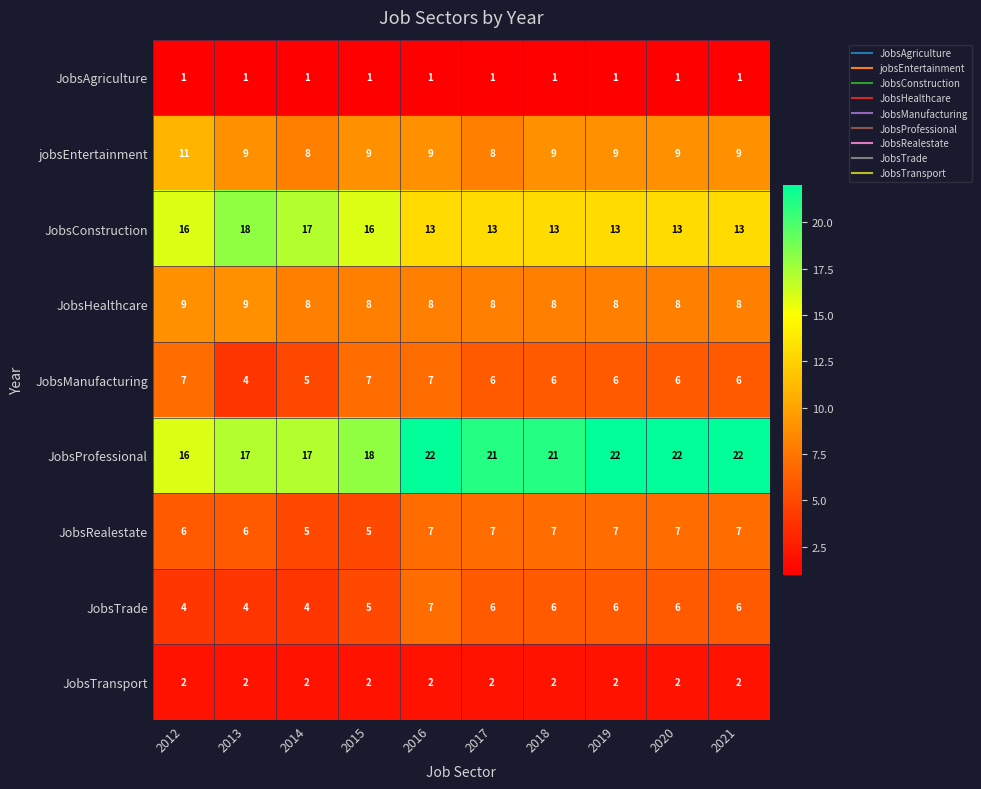

The JobsConstruction series shows 22 at 2015. True or false?

False